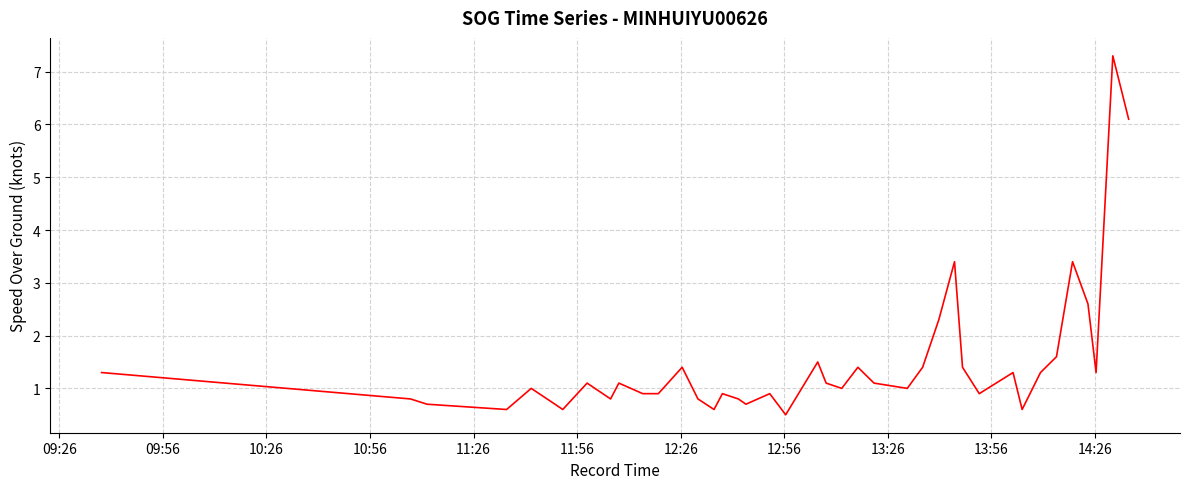

How many lines are shown in the chart?

1